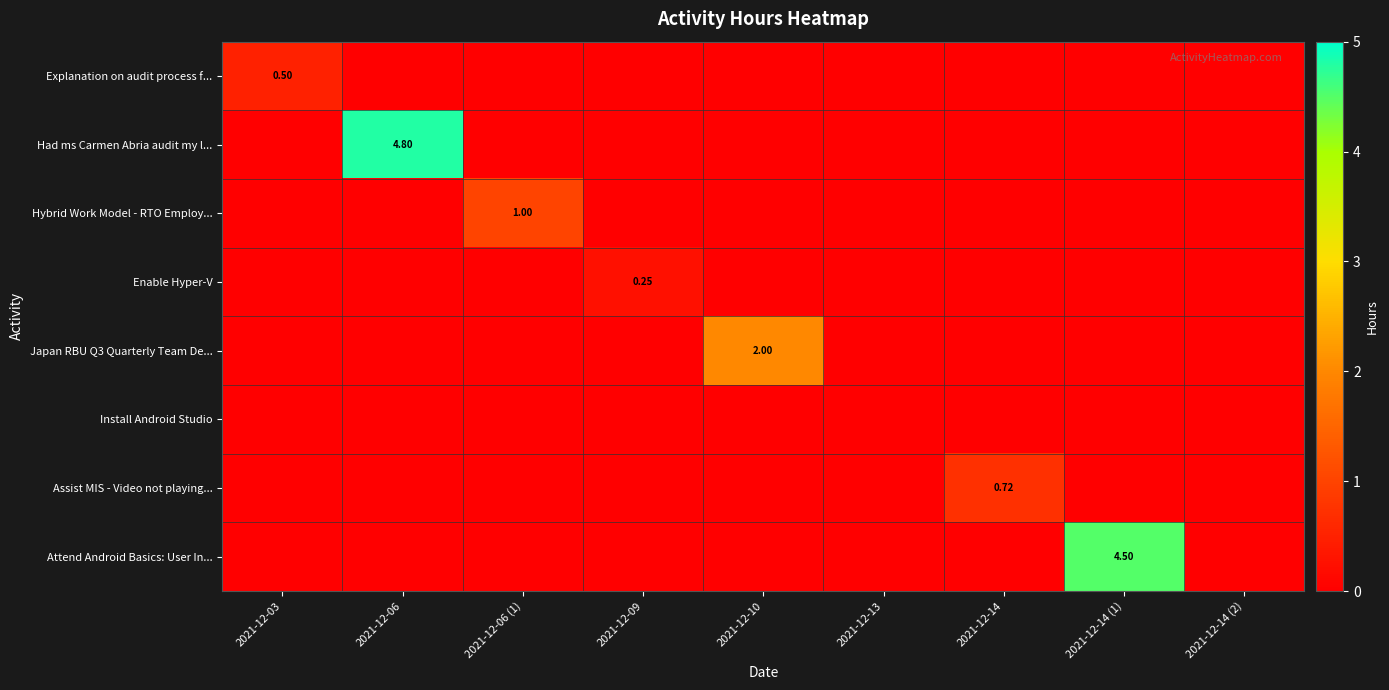

At how many categories does at least one series exceed 2?

2